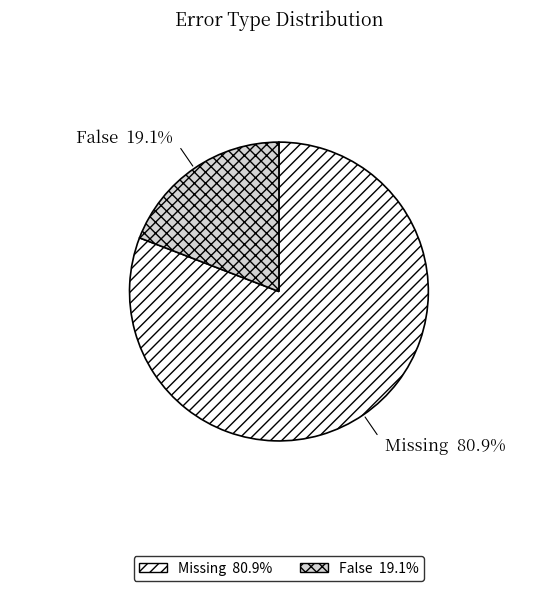

How many slices are in this pie chart?

2